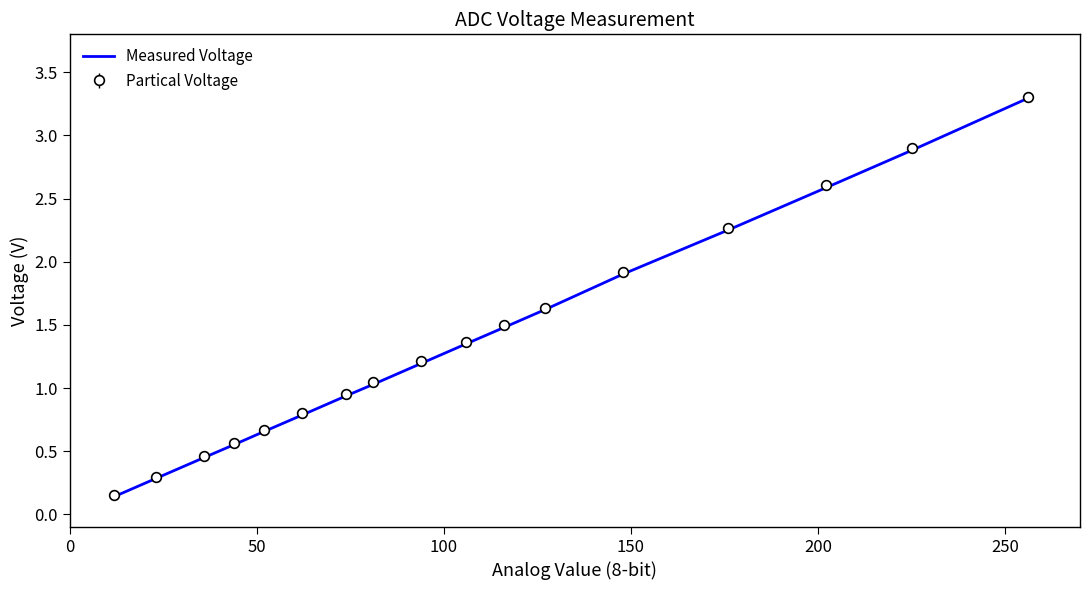

Which series has the largest range (max minus min)?

Measured Voltage